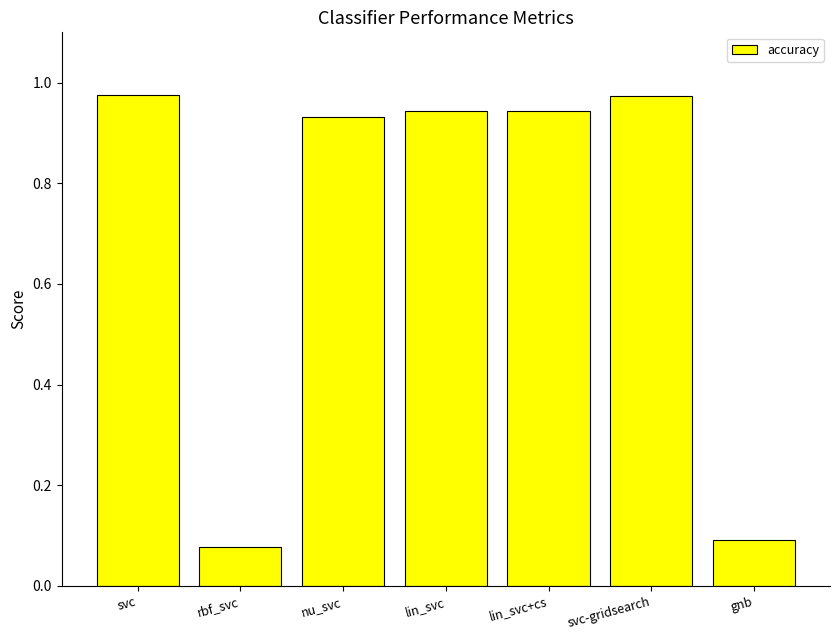

What is the sum of all values?

4.9